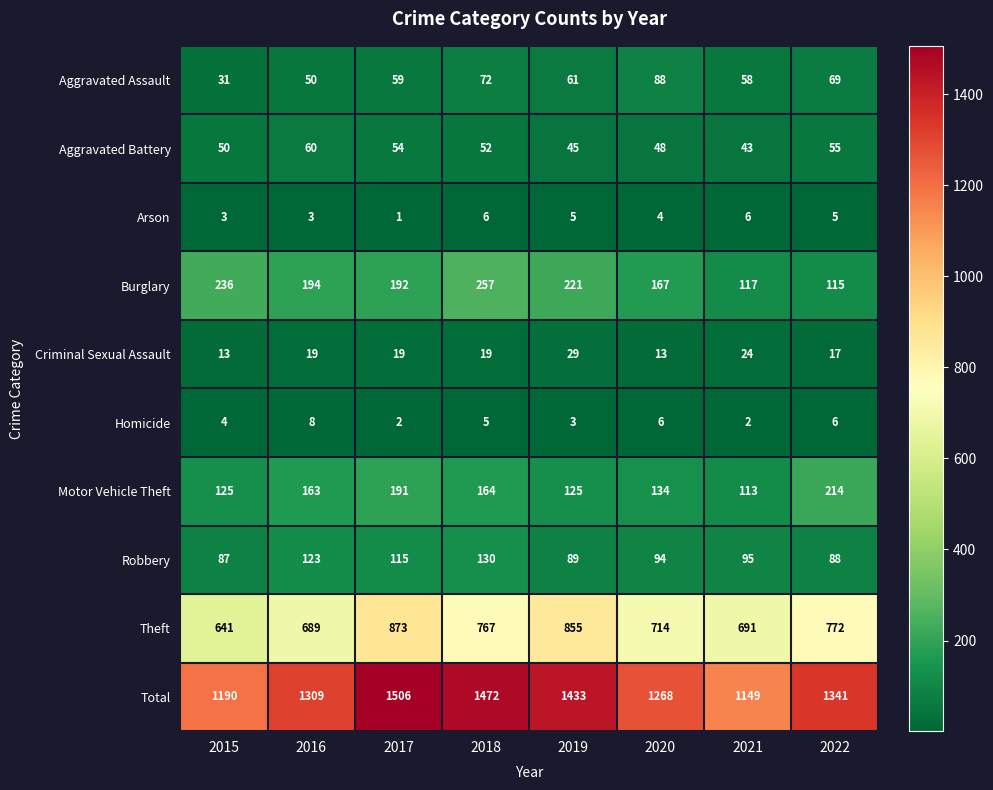

At which label does Theft first exceed 767?

2017